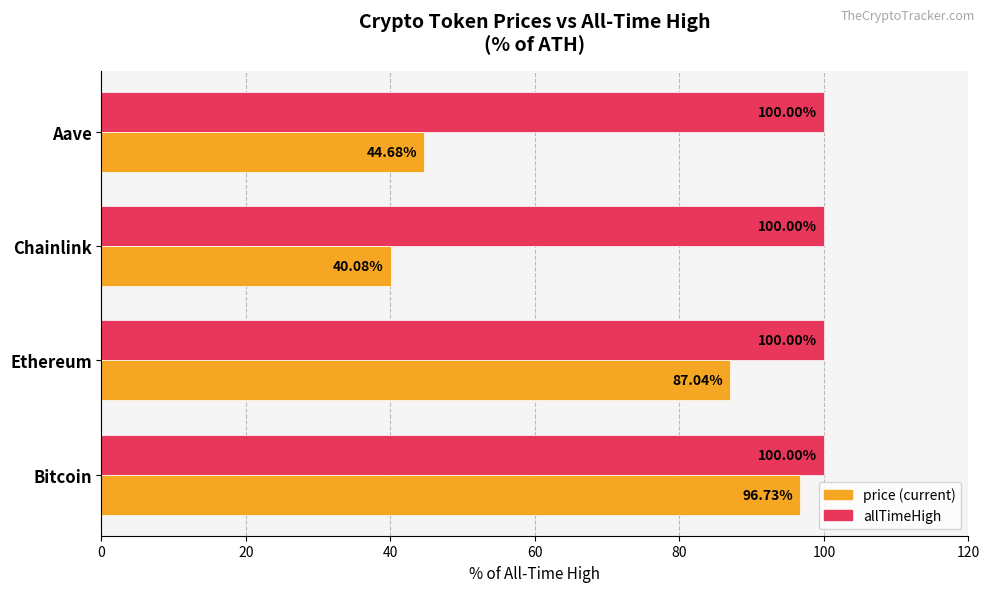

What is the spread (max minus min) of values at Chainlink?

59.9